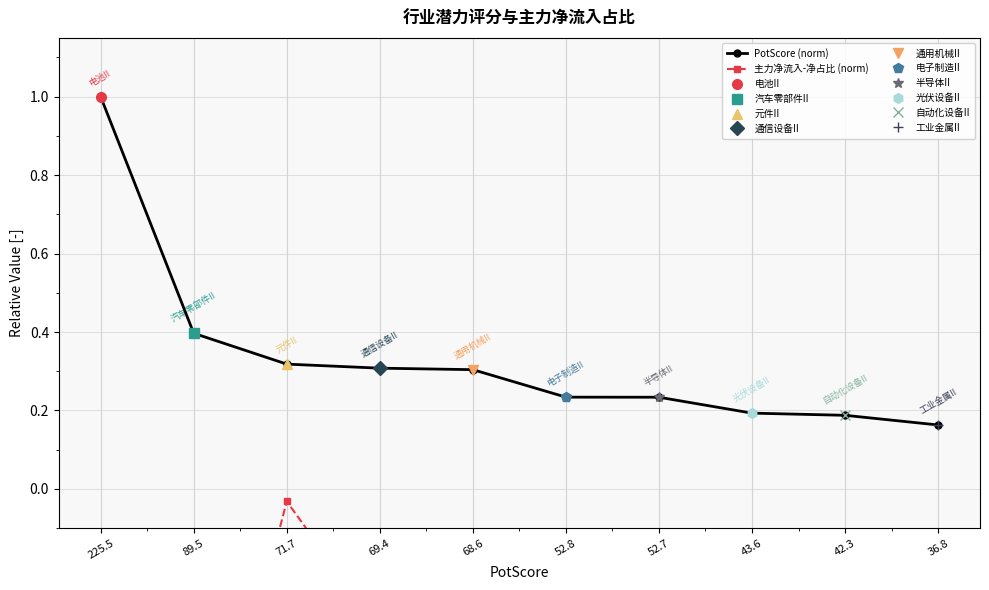

What is the label of the 8th point from the left?

43.6